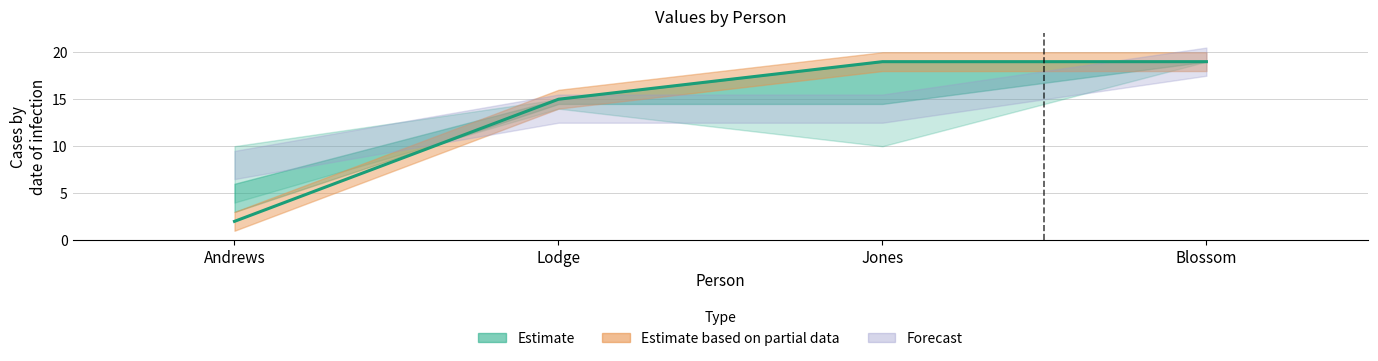

How many lines are shown in the chart?

1